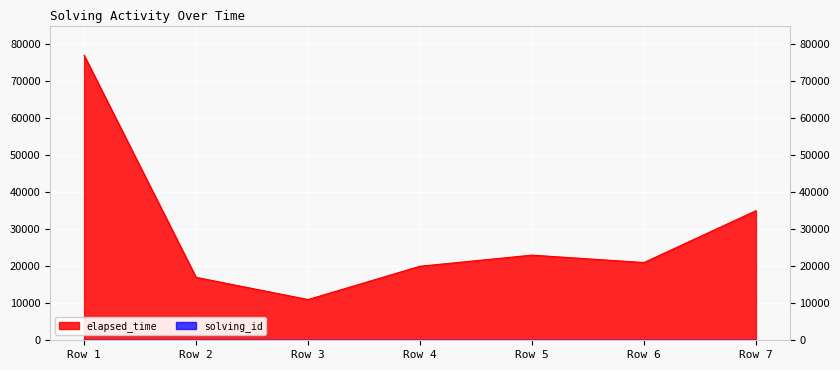

What is the value of the elapsed_time point at the 1st from the left?

77000